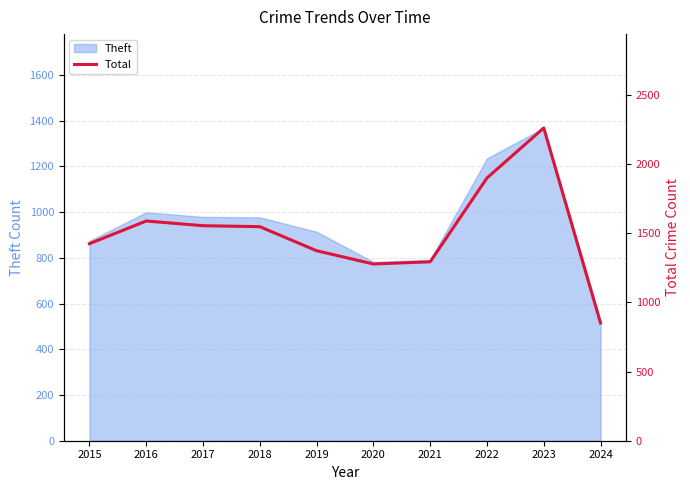

How many interior local peaks (higher than both neighbors) does the data have?

2